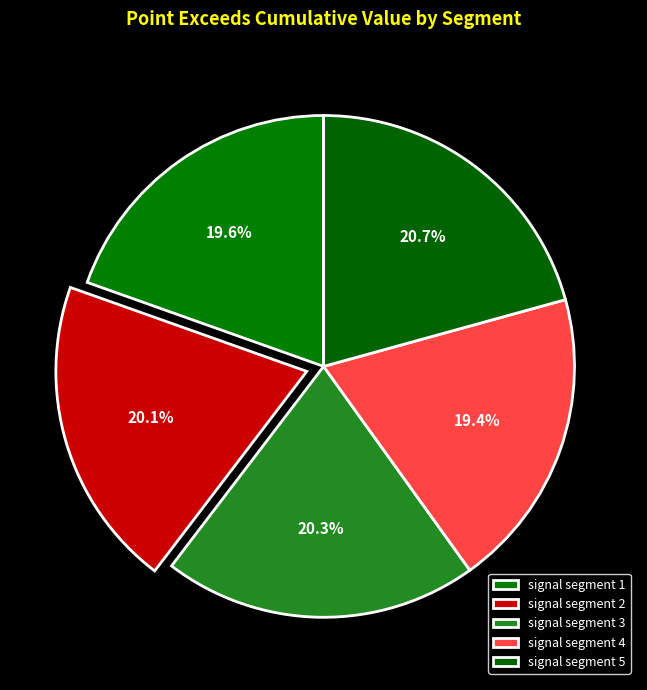

Is signal segment 2 the majority of the pie?

No